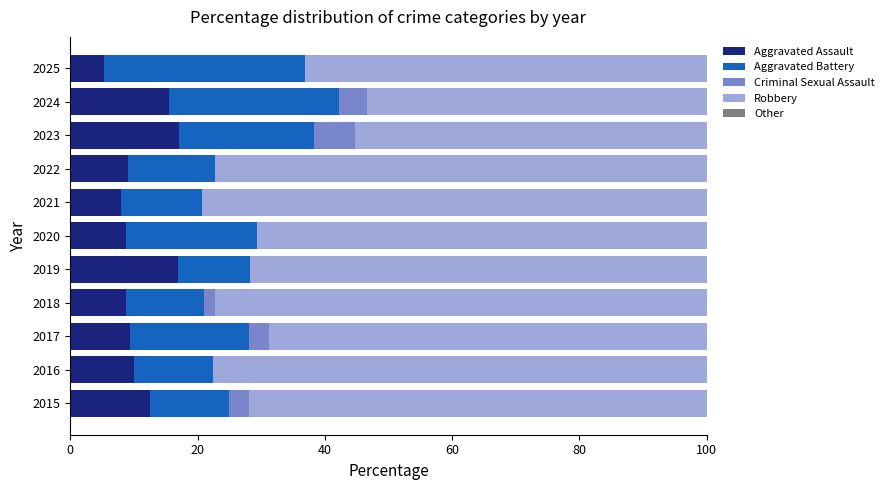

What is the total value across all series at 2016?

100.0